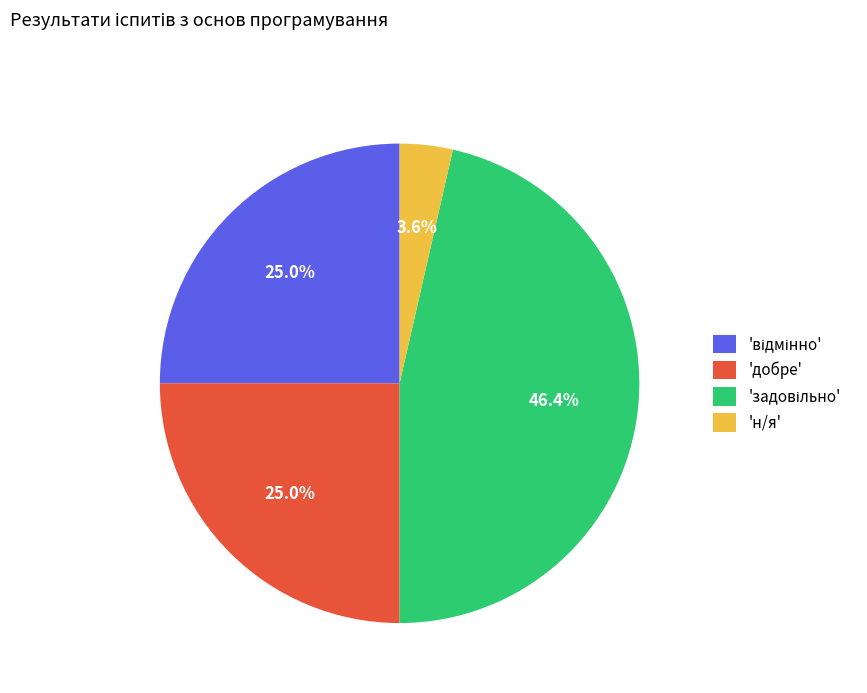

What portion of the pie excludes 'добре'?

75.0%